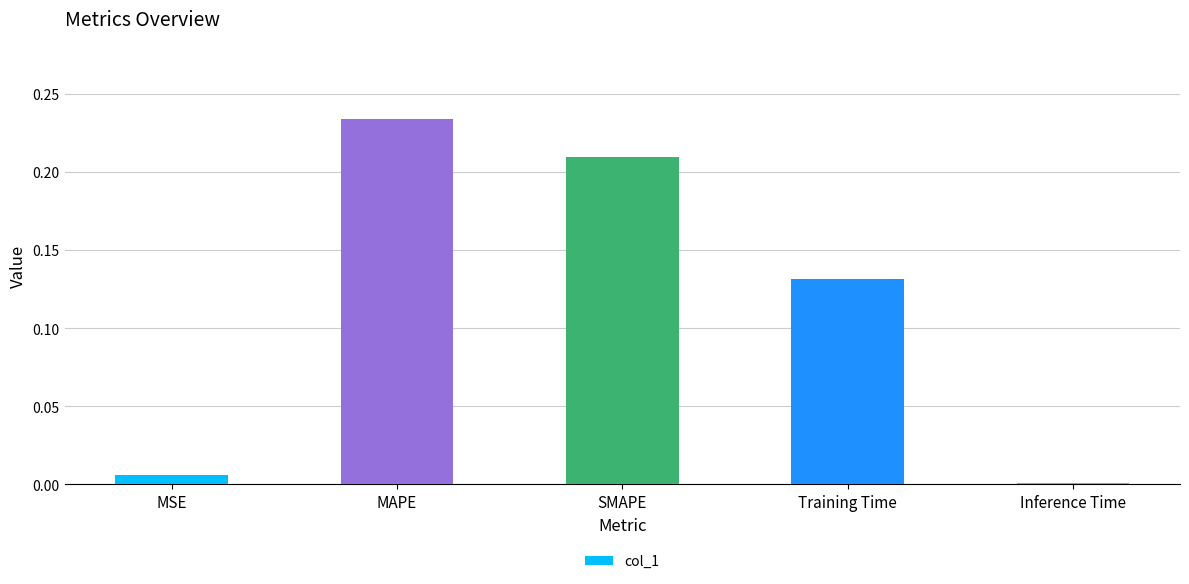

List the labels in order of value, largest first.

MAPE, SMAPE, Training Time, MSE, Inference Time